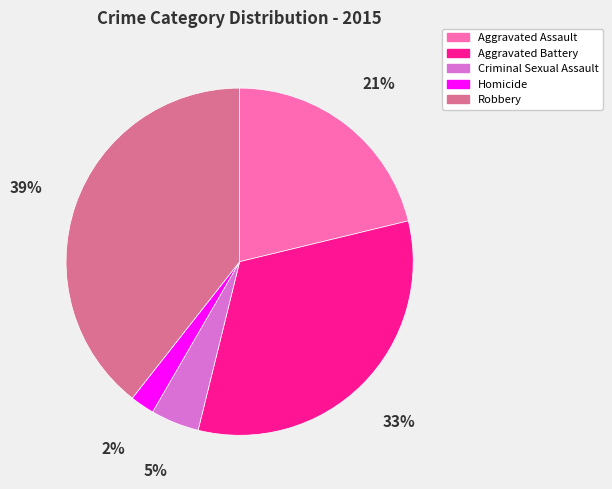

Rank the categories by value from highest to lowest.

Robbery, Aggravated Battery, Aggravated Assault, Criminal Sexual Assault, Homicide